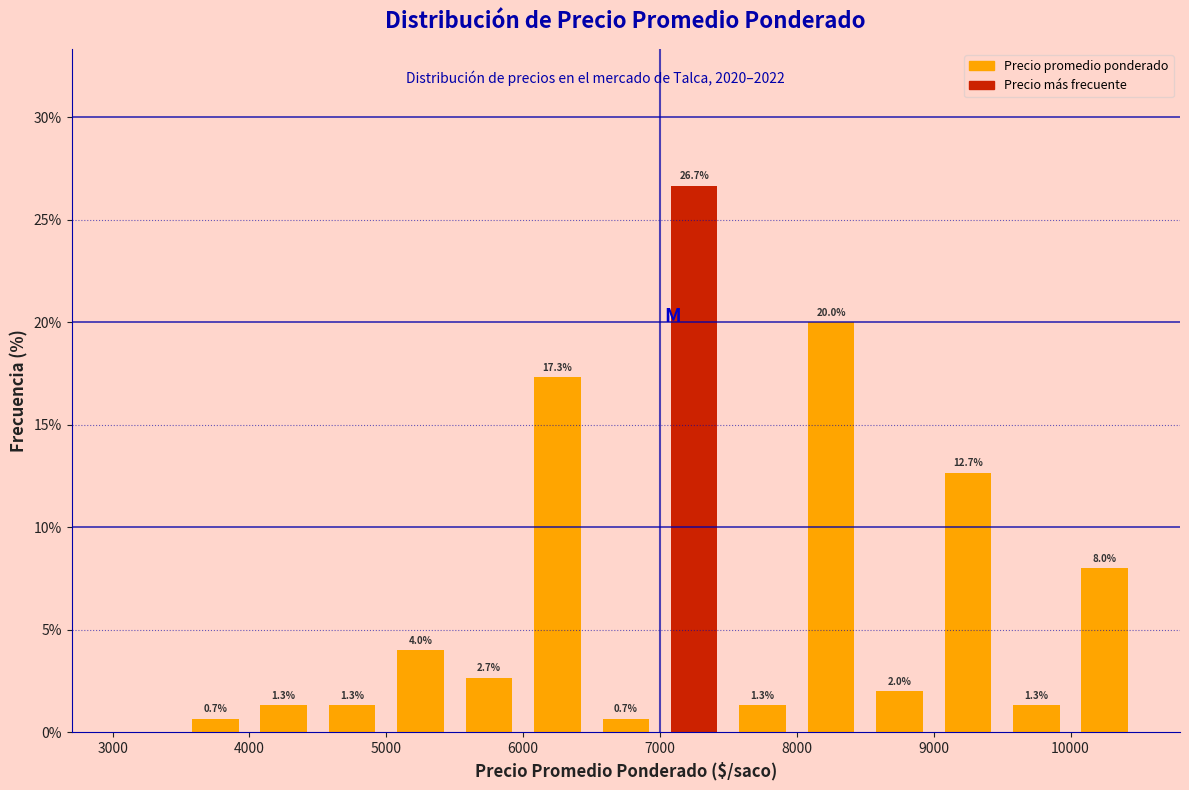

Which range on the x-axis has the tallest bar?

7000 to 7500